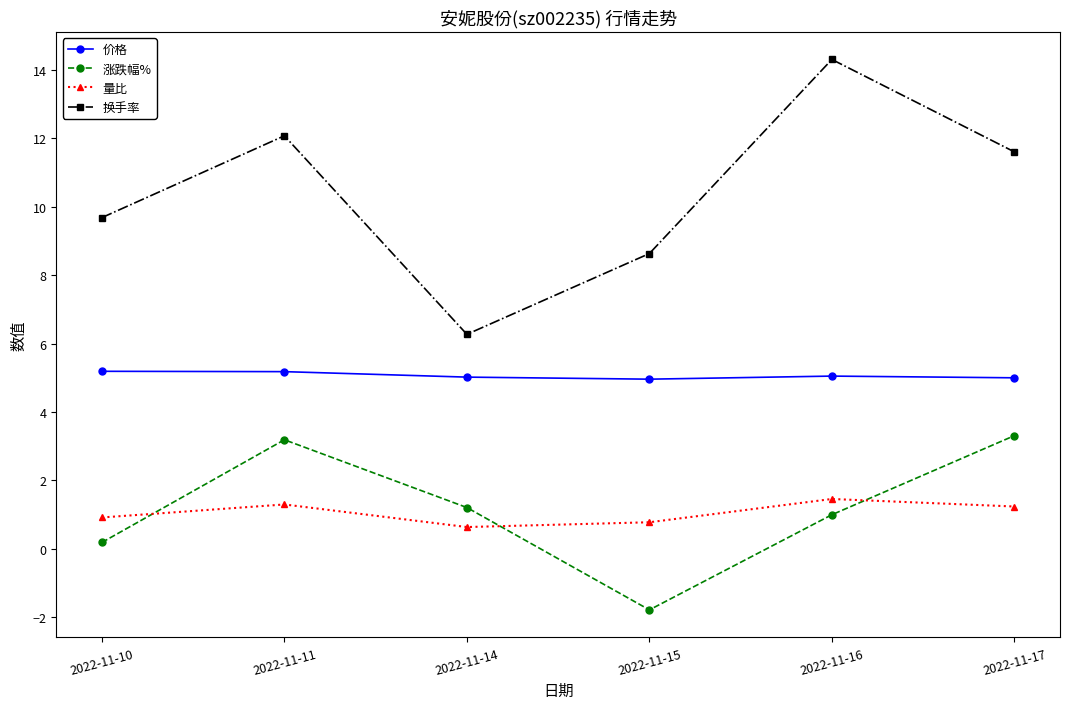

What is the maximum value shown in the chart?

14.3